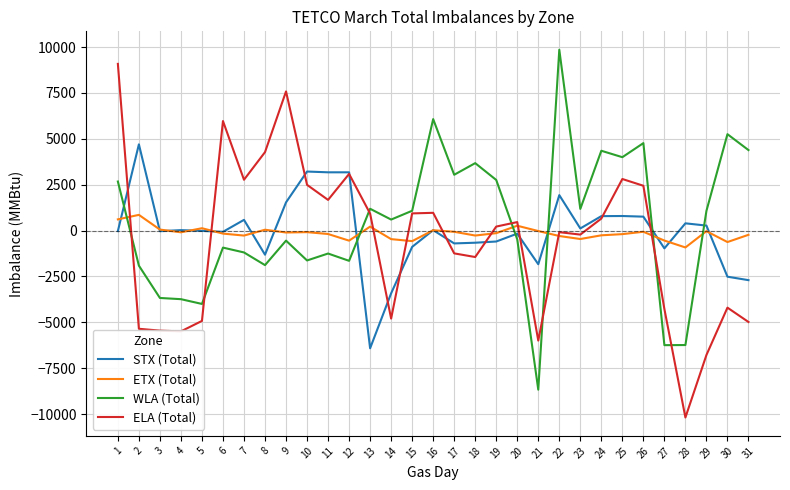

List the series in order of their peak value, lowest first.

ETX (Total), STX (Total), ELA (Total), WLA (Total)